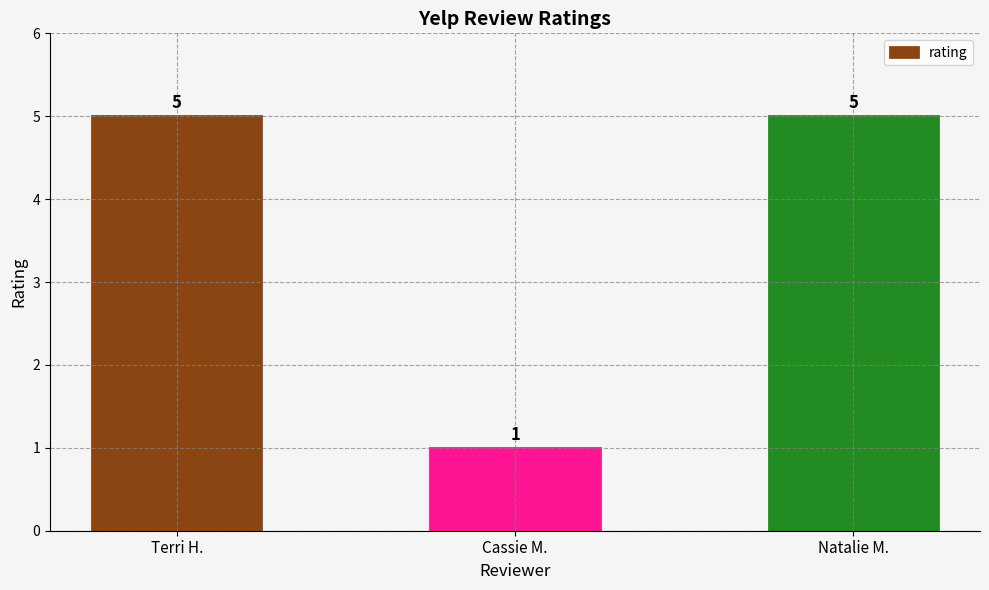

What is the sum of all values?

11